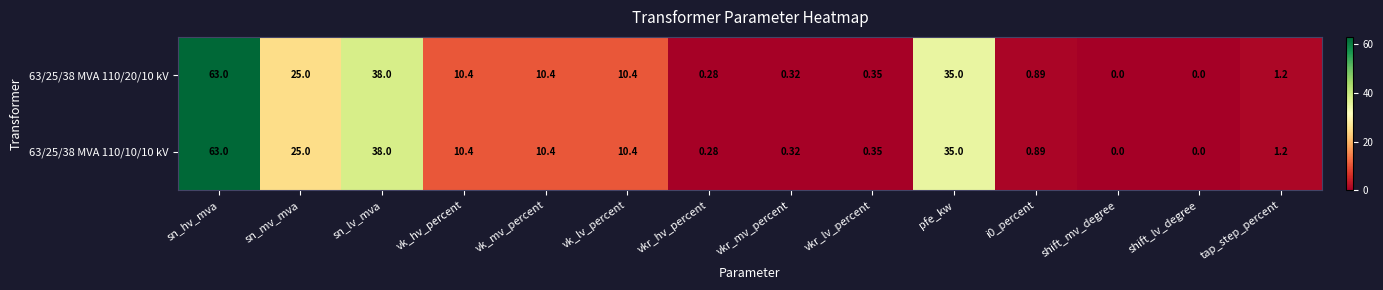

How many distinct data groups are displayed?

2